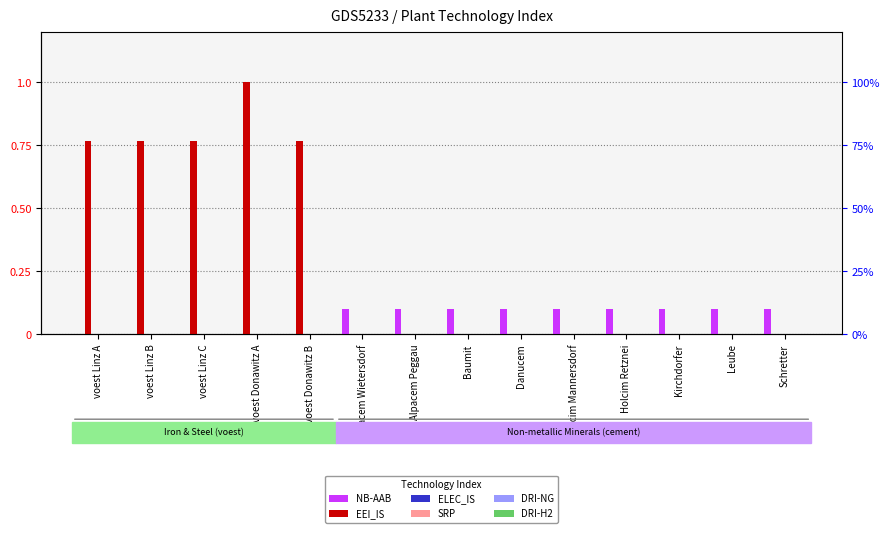

Which series has the largest range (max minus min)?

EEI_IS